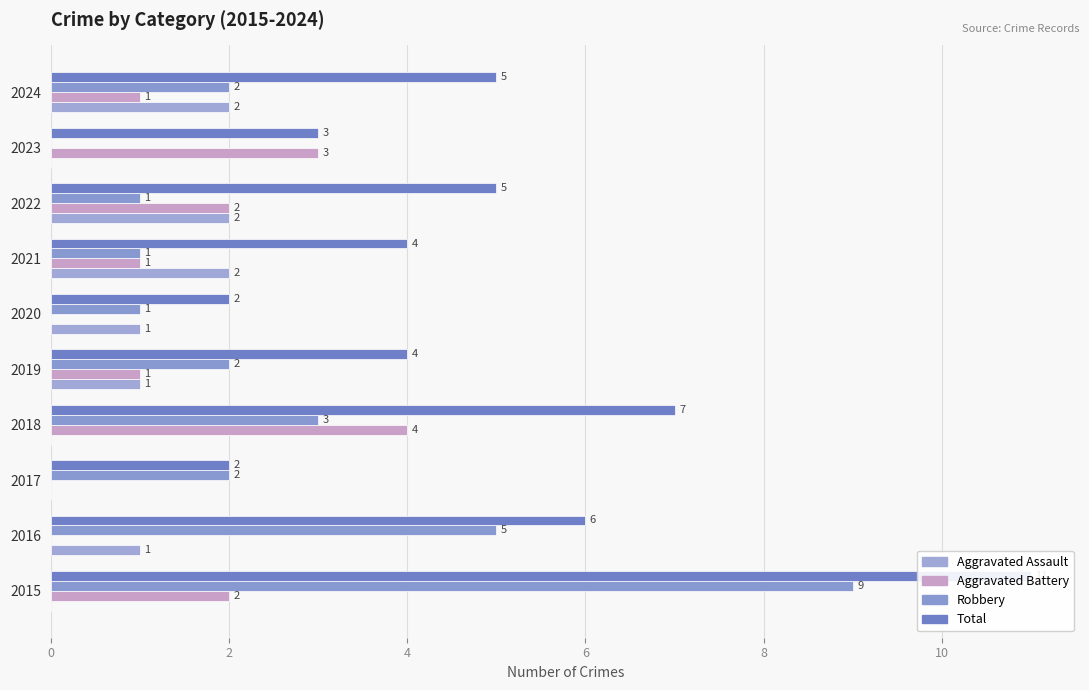

Which series changed the most between 6 and 8?

Aggravated Battery